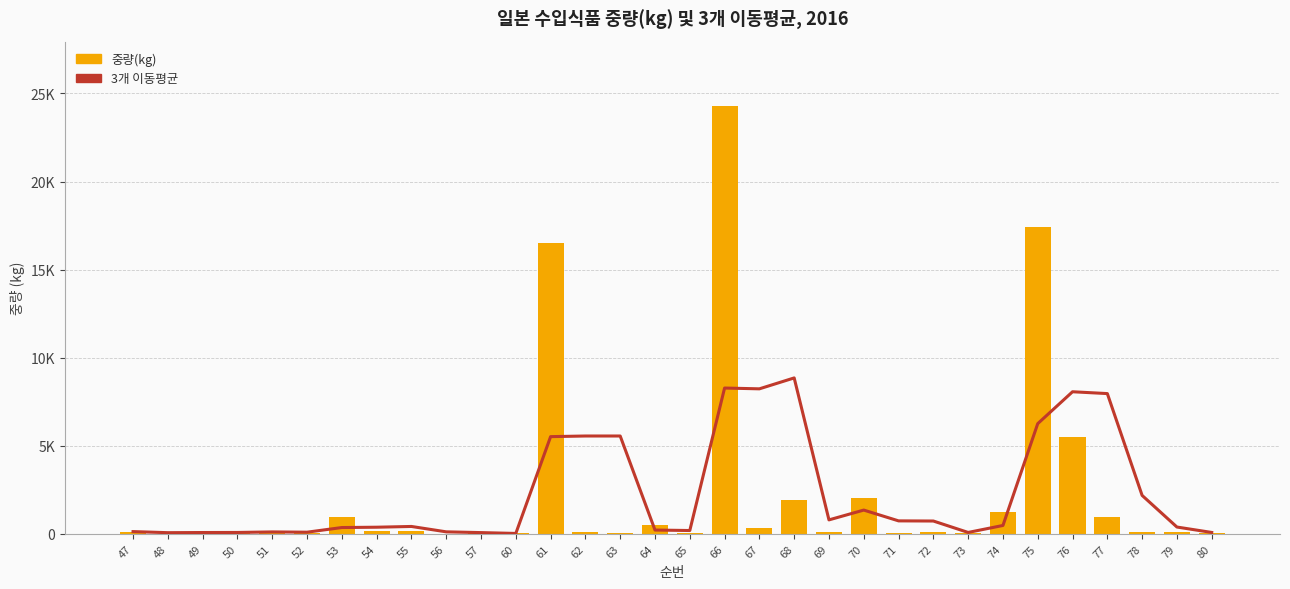

The value of 중량(kg) at 70 is 2016.0. True or false?

True